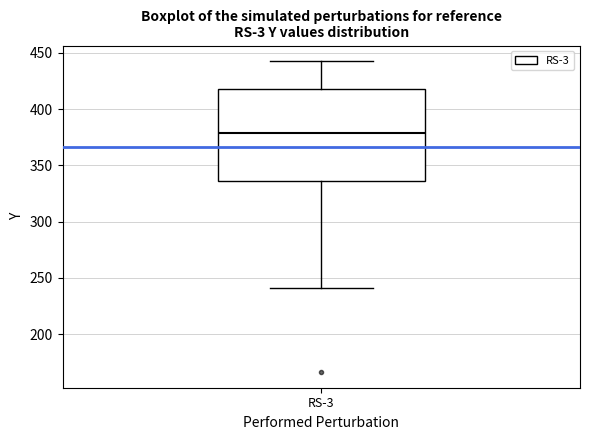

Read this box plot against the y-axis: the position of the median line, the range covered by the box, and the ends of both whiskers. The values are not printed on the chart, so give them approximately, as read against the axis.

median 380, box 335 to 420, whiskers 240 to 445